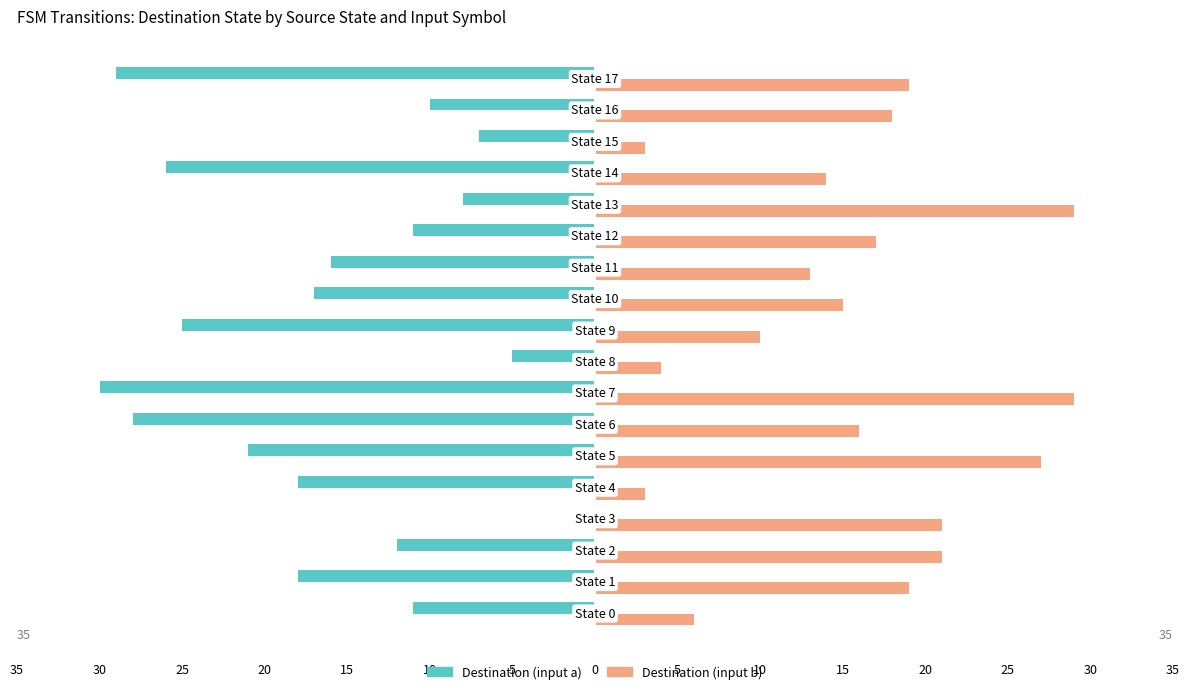

What is the difference between the maximum and minimum values in the Destination (input a) series?

30